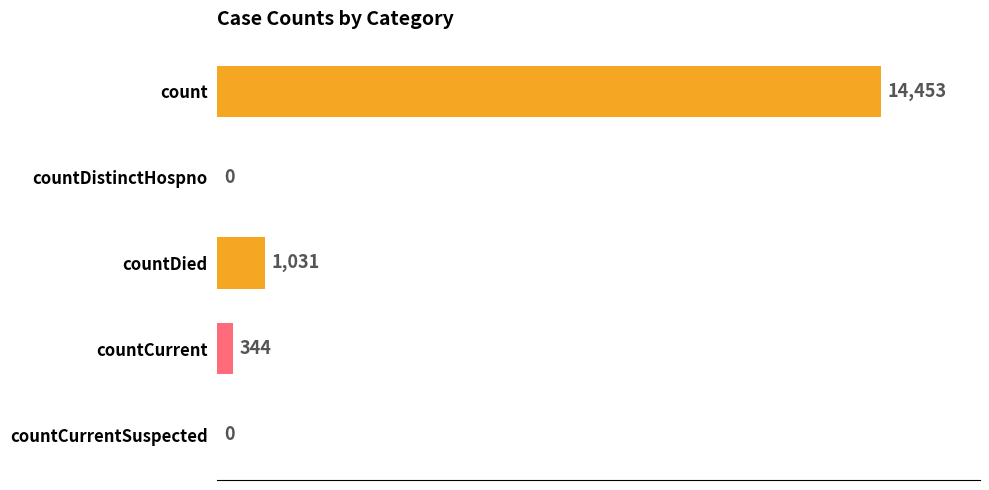

What is the sum of the values at countCurrentSuspected and count?

14453